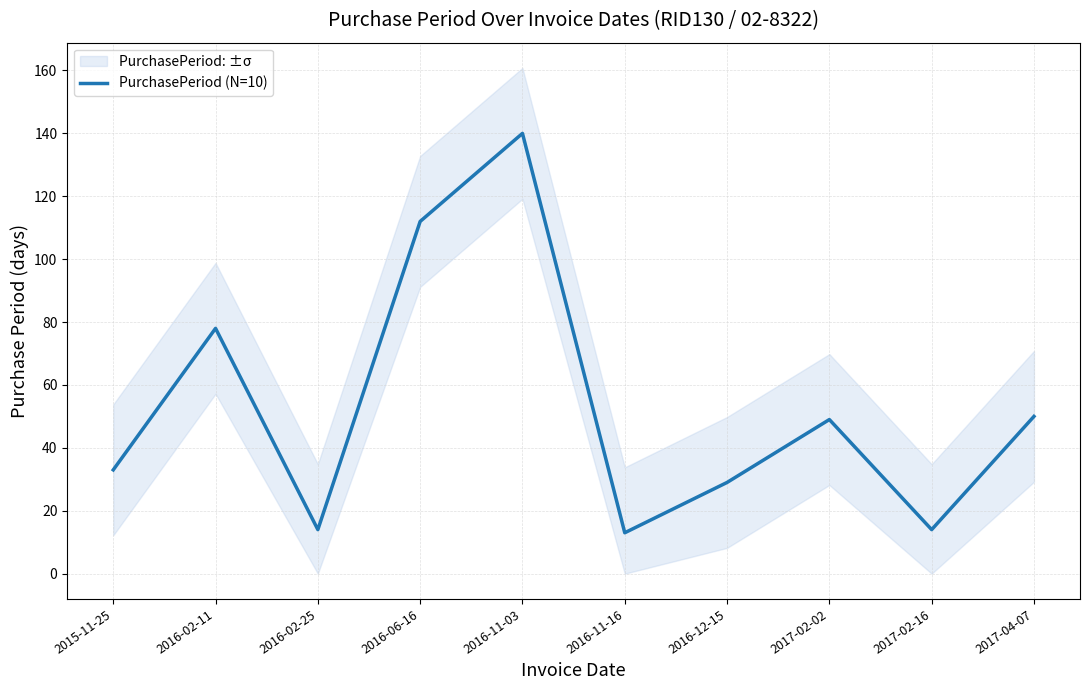

Is it true that the value at 2016-02-11 is 132?

False